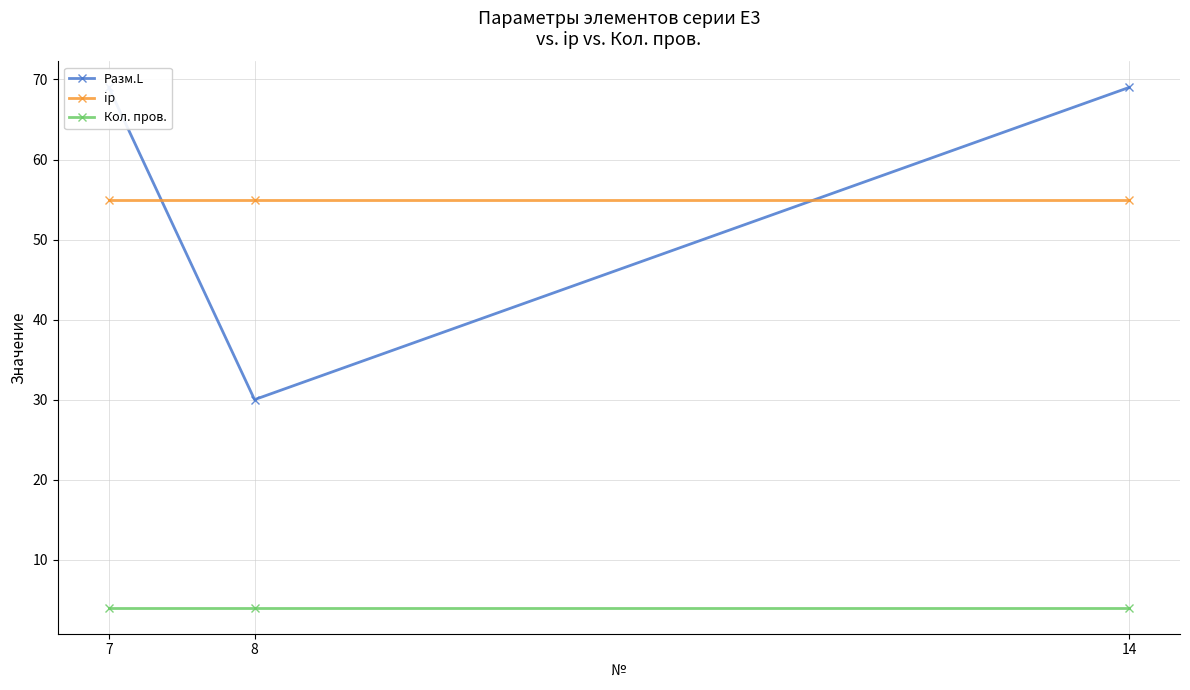

What is the sum of the ip values at 7 and 8?

110